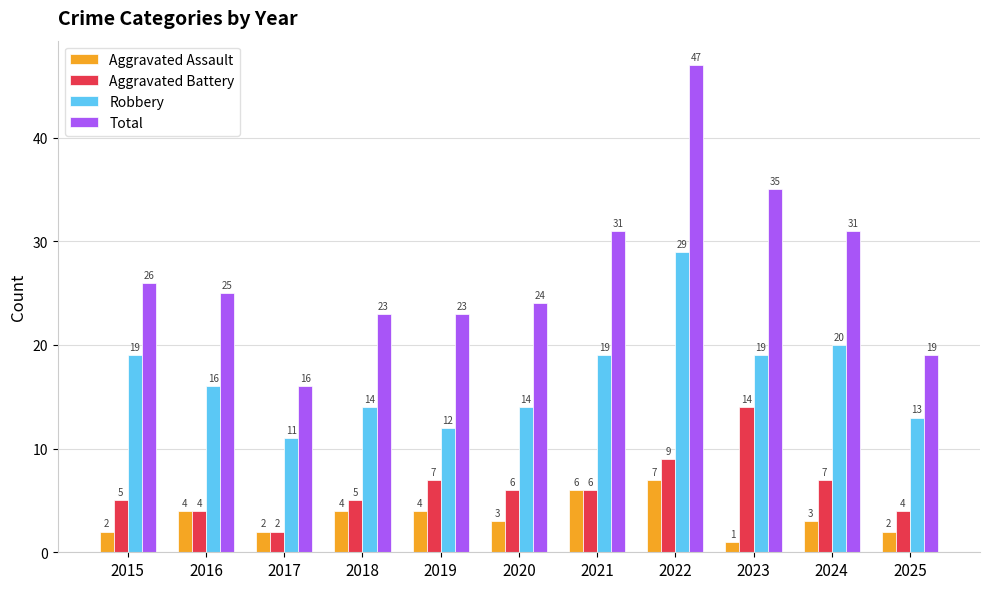

At 2020, list the series in order from smallest to largest.

Aggravated Assault, Aggravated Battery, Robbery, Total